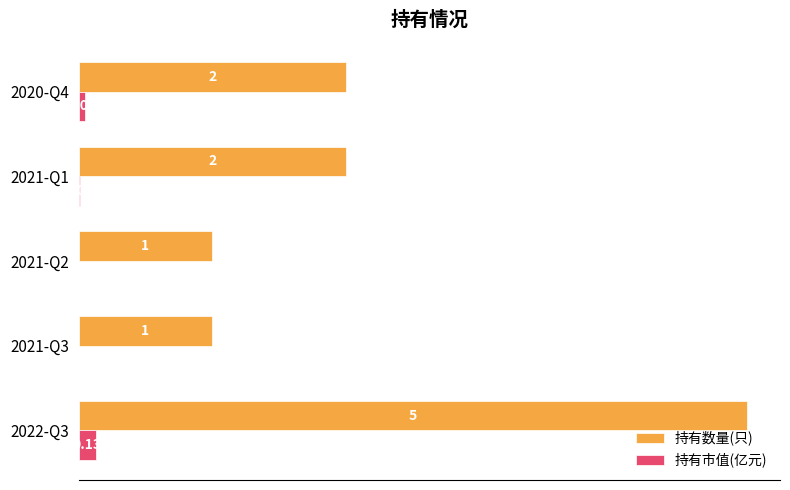

Count the 持有数量(只) values in the range 1 to 2.

4